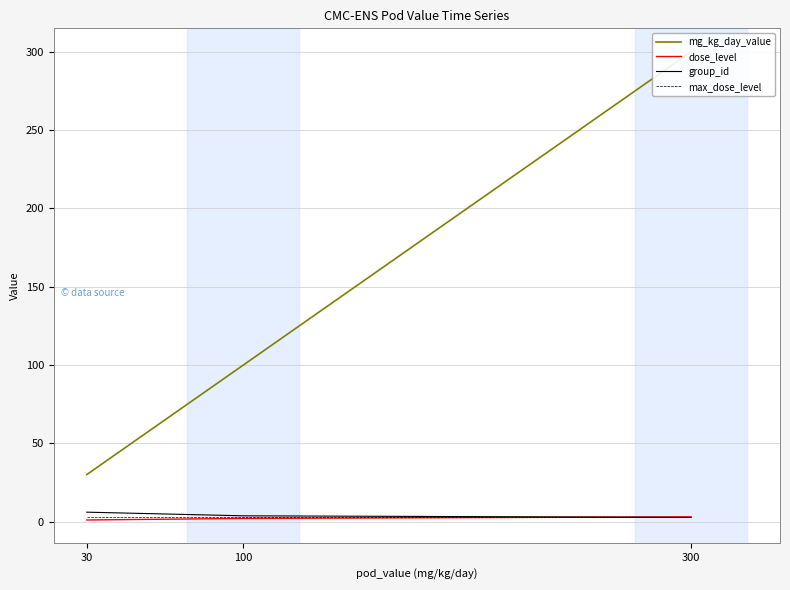

How many series are shown in this chart?

4